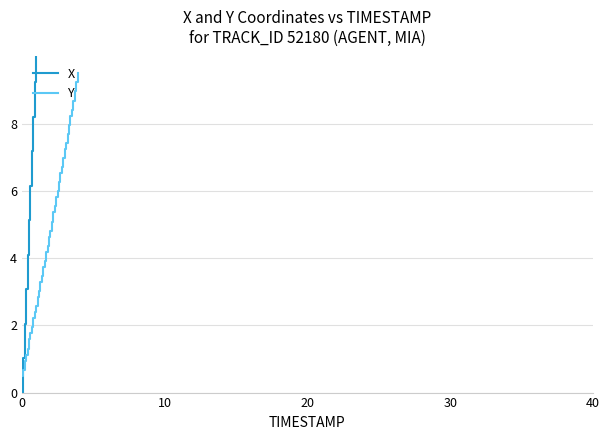

What is the lowest value of the Y series?

0.5